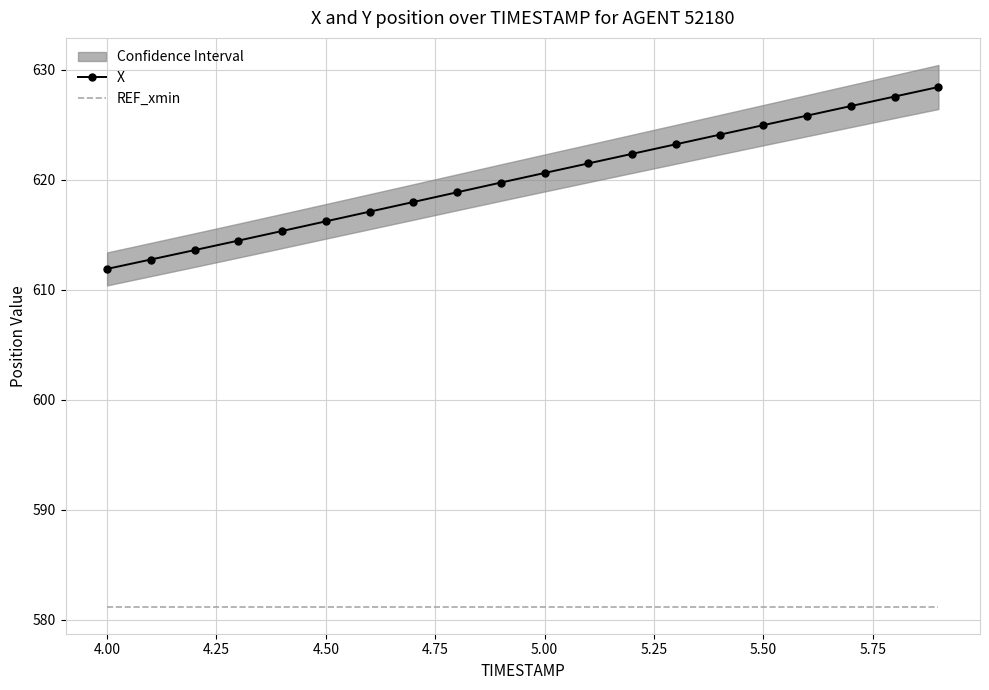

What is the greatest value displayed?

628.4